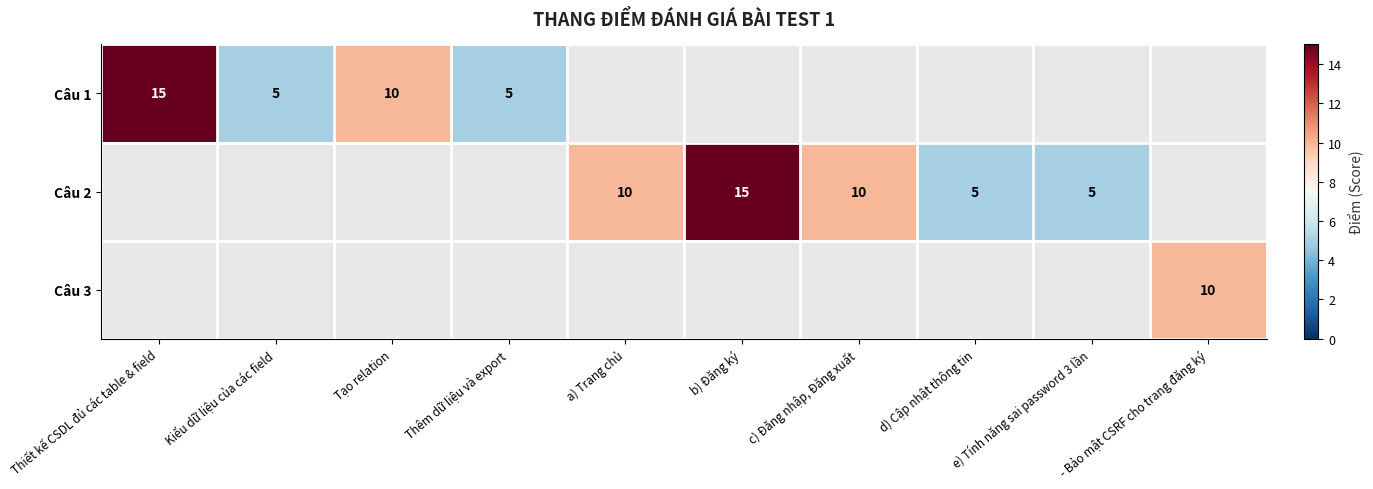

True or false: Câu 2 has a value of 2 at d) Cập nhật thông tin.

False